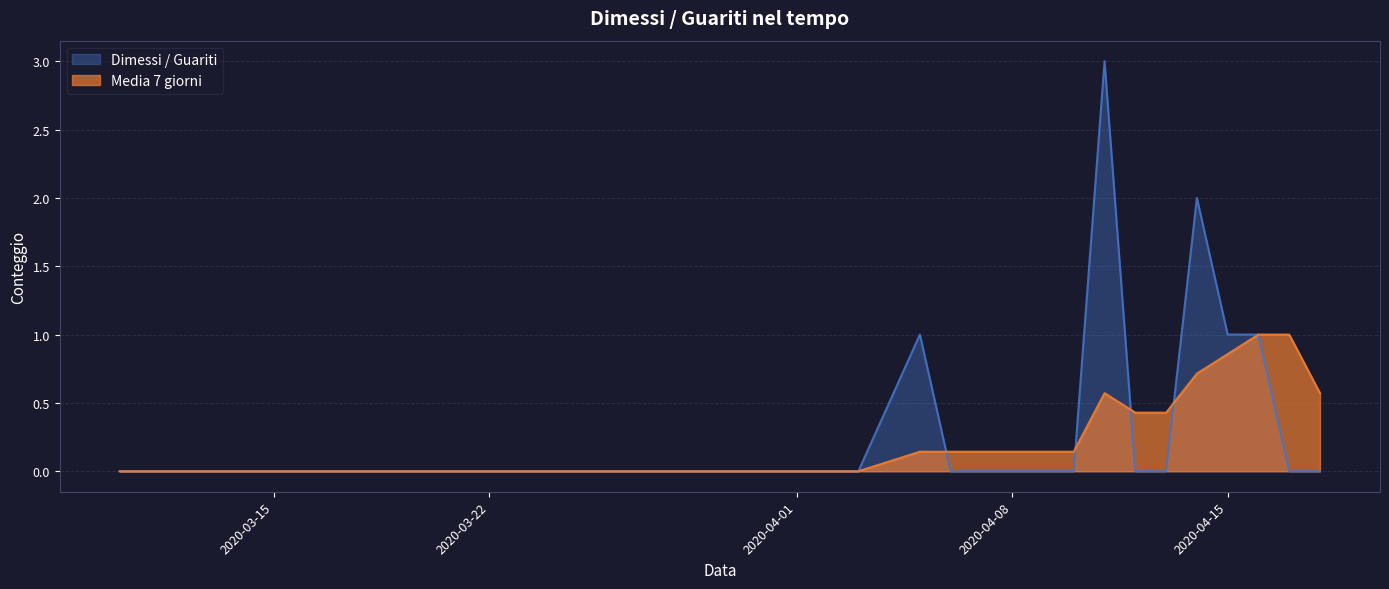

At which label is Dimessi / Guariti closest to 1?

2020-04-05